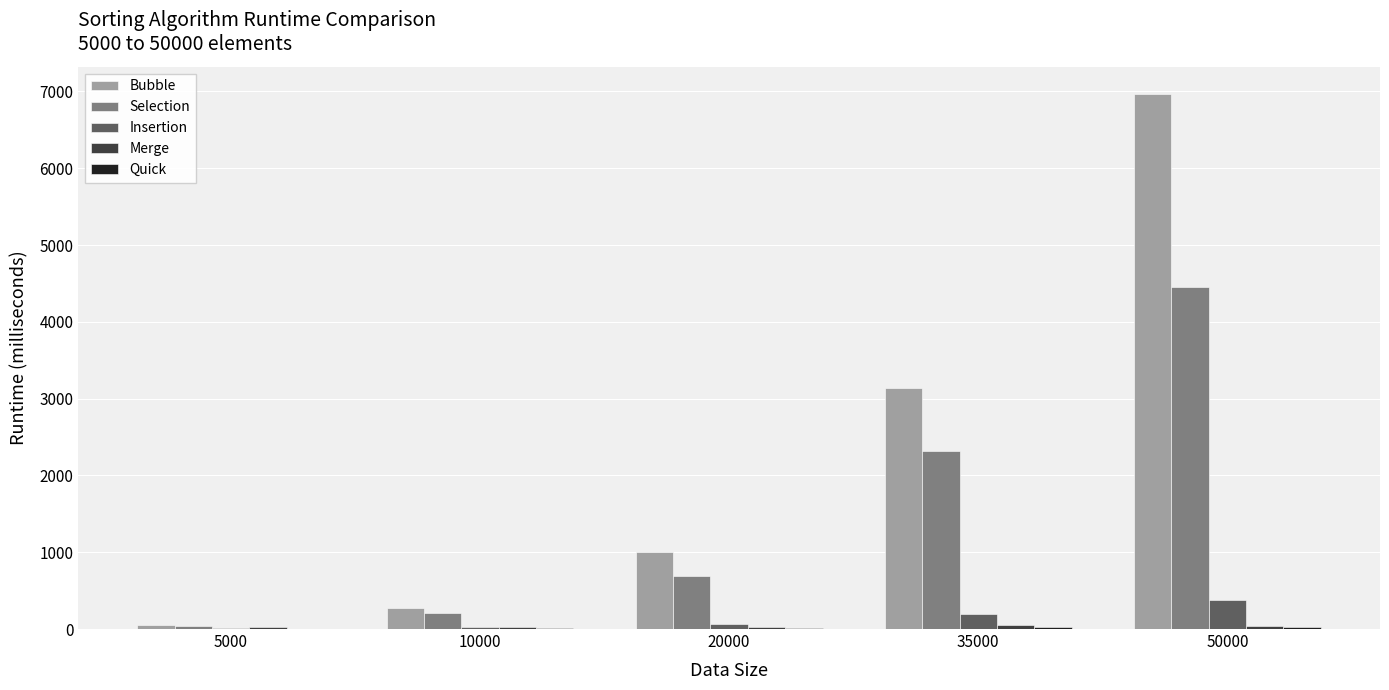

Which series has the largest total across all categories?

Bubble